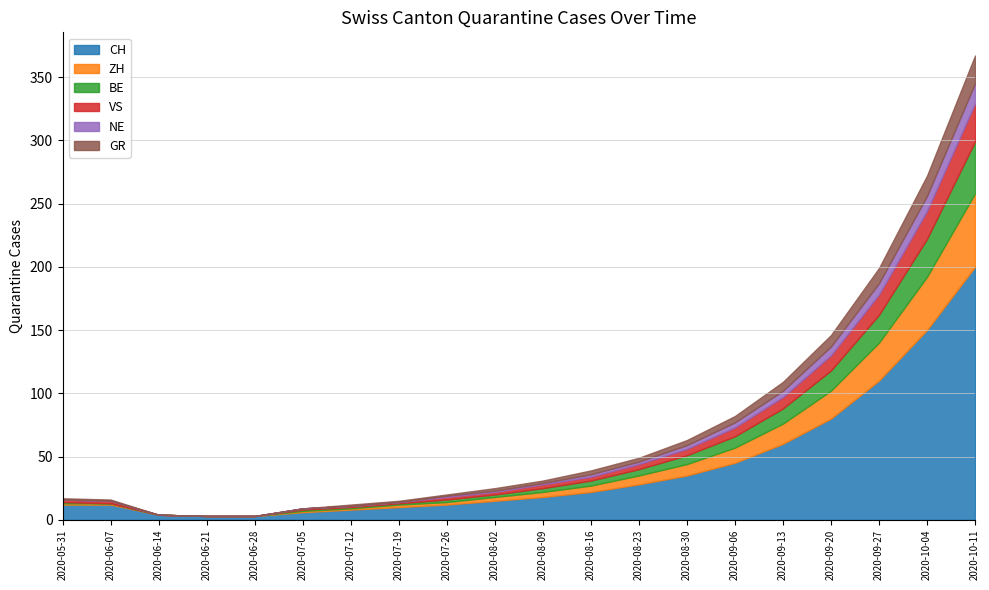

True or false: BE and ZH intersect in this chart.

False